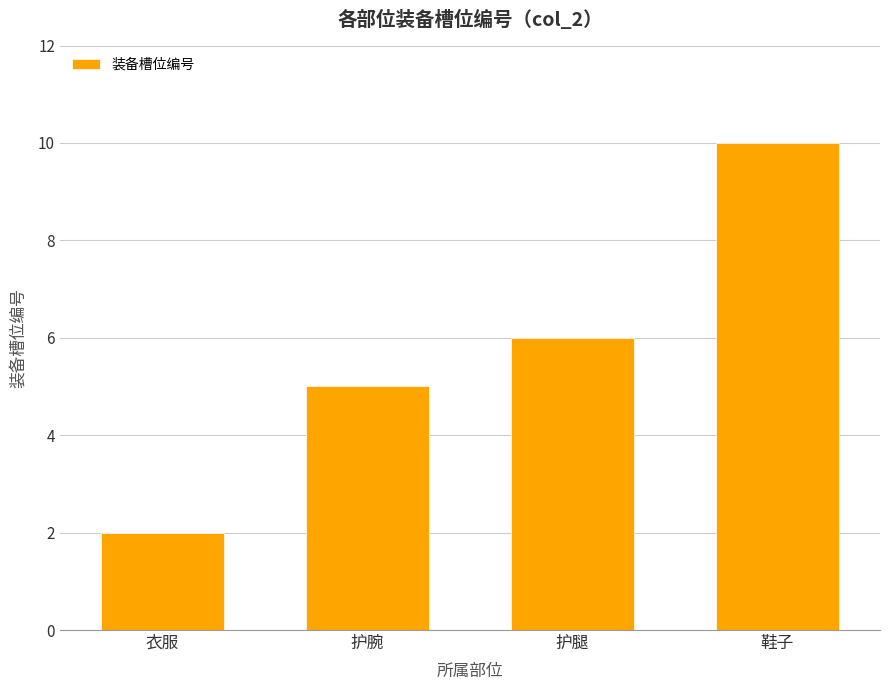

What is the difference between the values at 护腿 and 衣服?

4